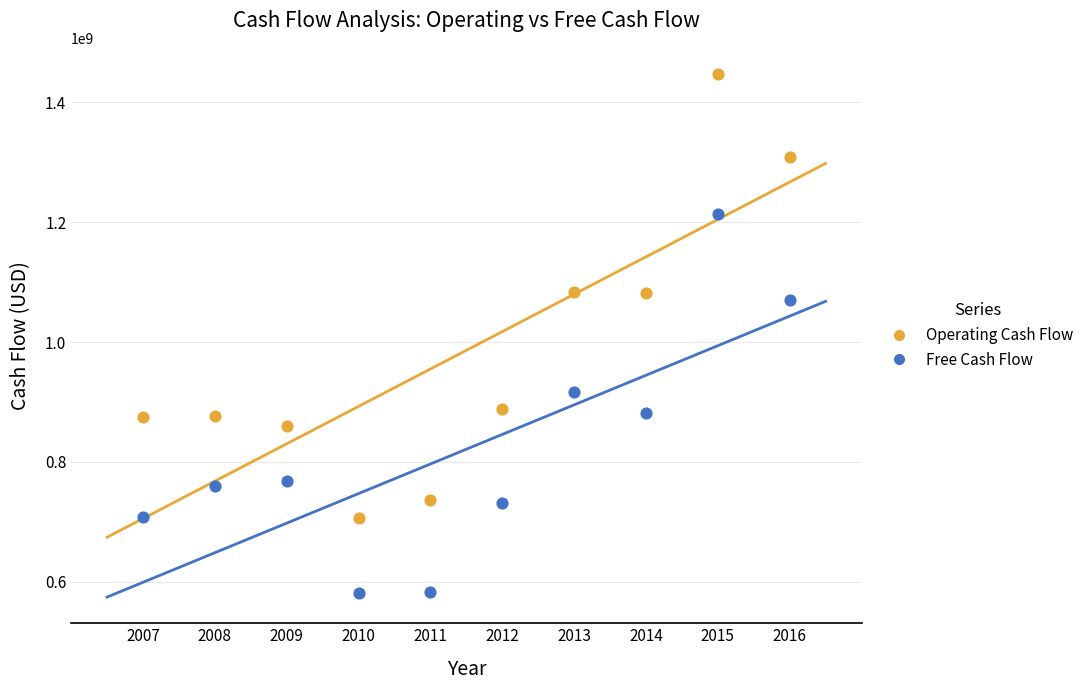

Across all series, what Y value is closest to 1014445500?

1069546000